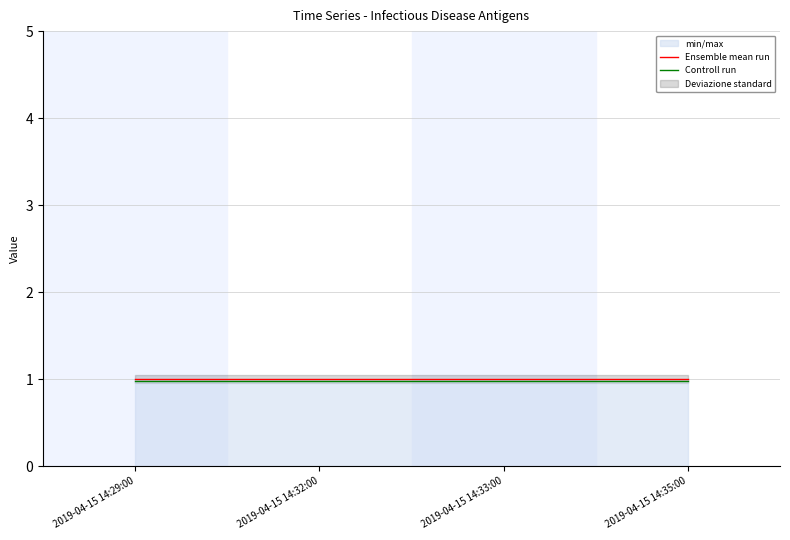

The Controll run series shows 1.0 at 2019-04-15 14:33:00. True or false?

True